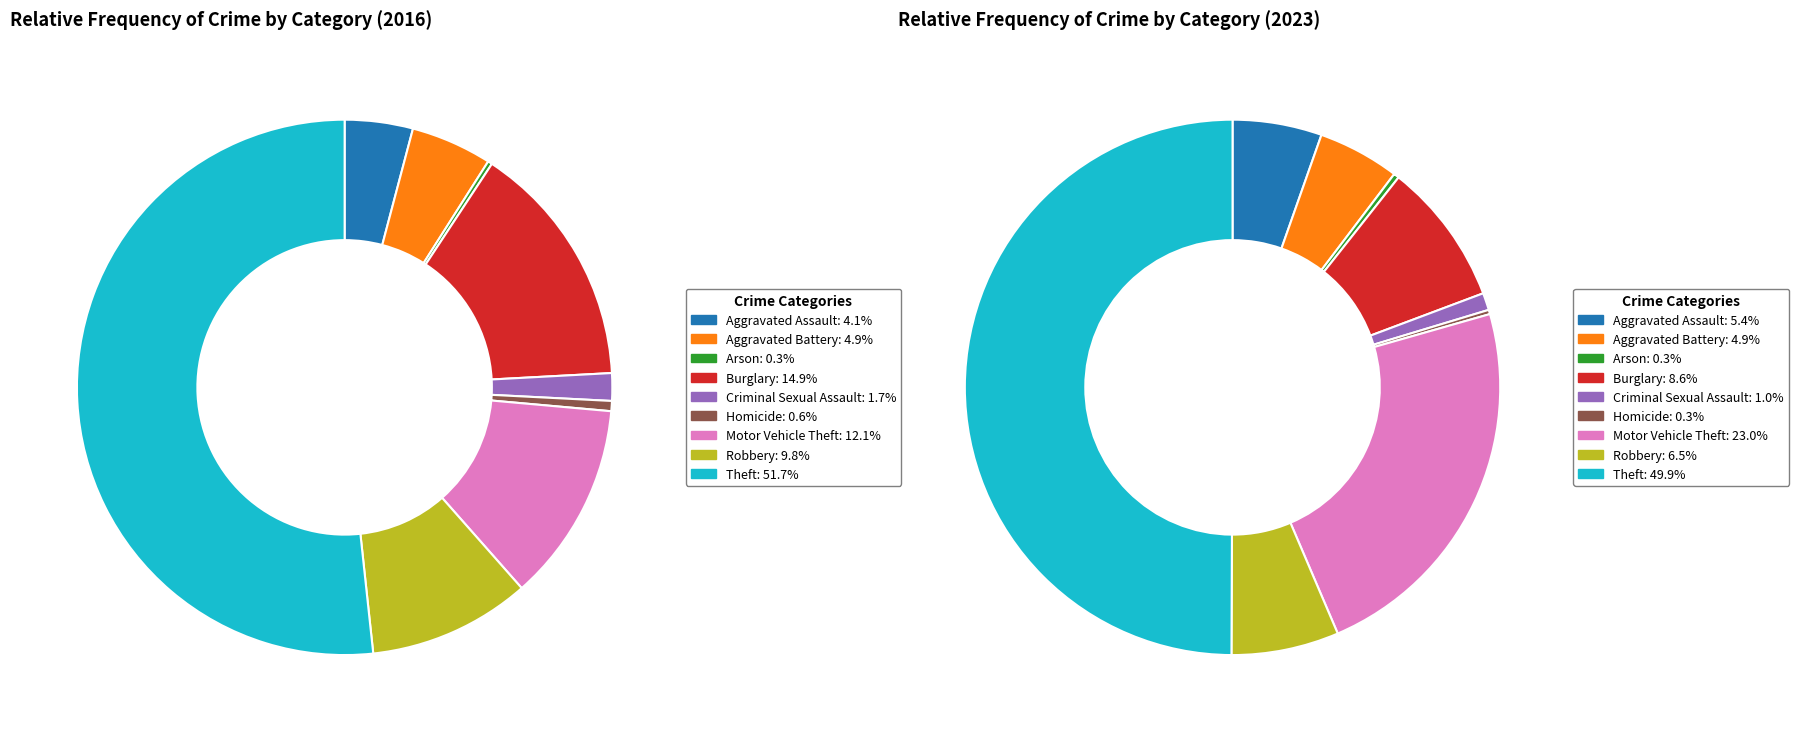

Does any single category account for the majority?

Yes